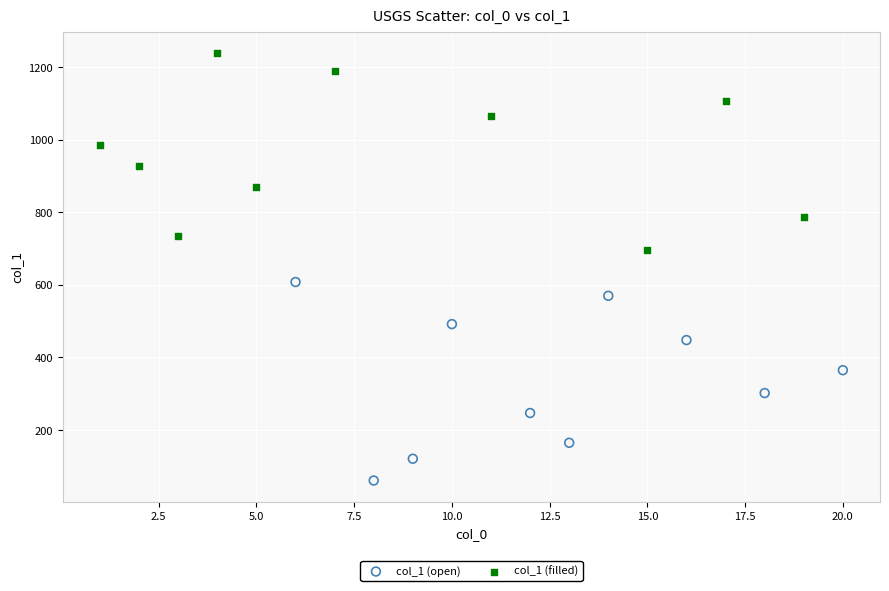

Which series reaches the maximum Y coordinate?

col_1 (filled)